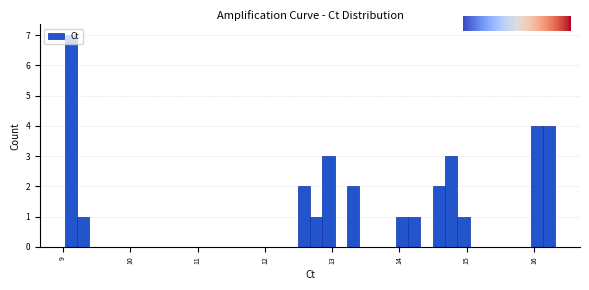

Around what value on the x-axis is the tallest bar? Give the approximate position of its centre, as read against the axis.

9.1